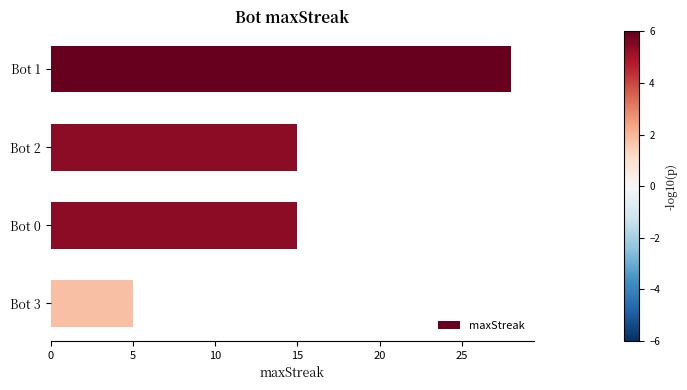

What is the maximum value shown in the chart?

28